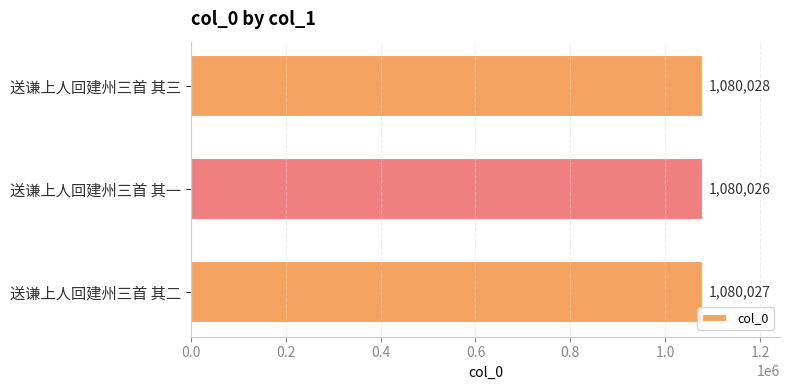

Rank the categories by value from highest to lowest.

送谦上人回建州三首 其三, 送谦上人回建州三首 其二, 送谦上人回建州三首 其一